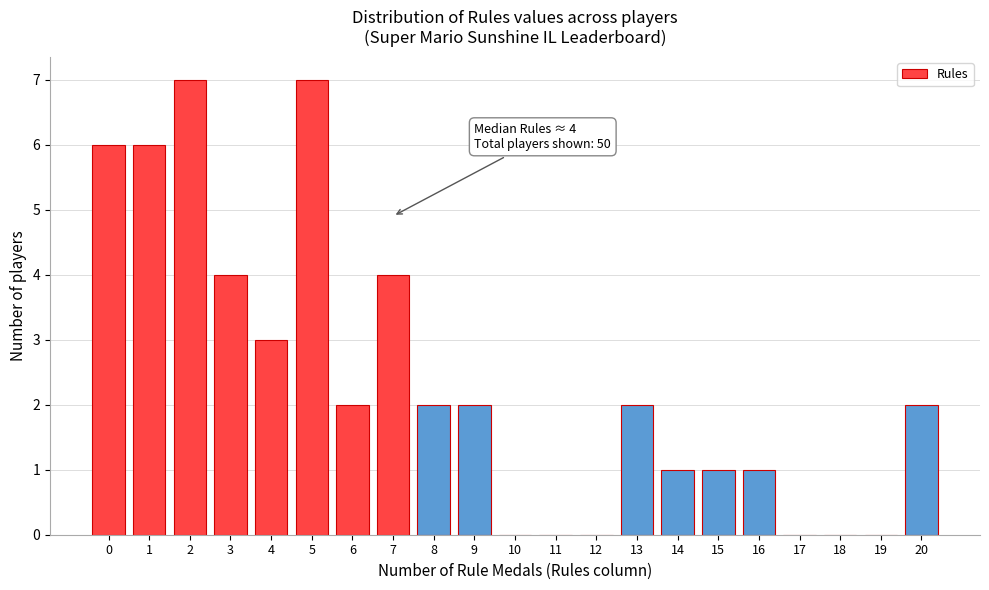

Reading left to right, extract all data points from this chart.

0=6	1=6	2=7	3=4	4=3	5=7	6=2	7=4	8=2	9=2	10=0	11=0	12=0	13=2	14=1	15=1	16=1	17=0	18=0	19=0	20=2